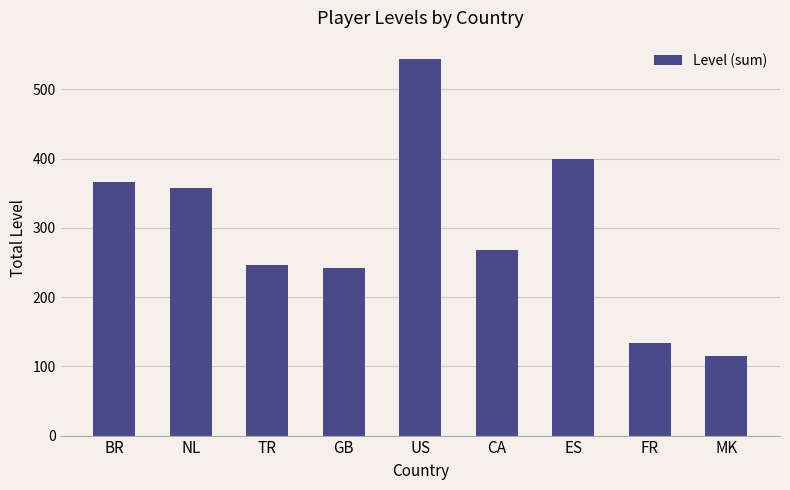

What is the change in value from NL to MK?

-243